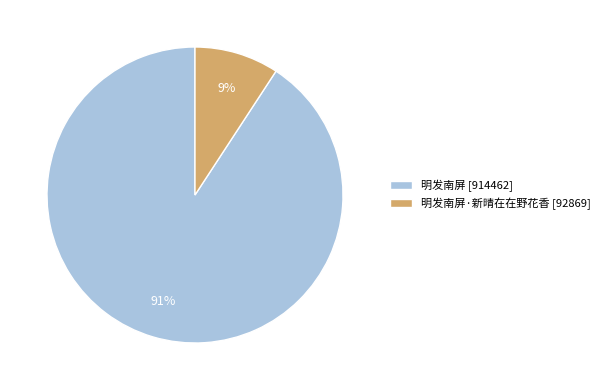

Rank the categories by value from highest to lowest.

明发南屏 [914462], 明发南屏·新晴在在野花香 [92869]